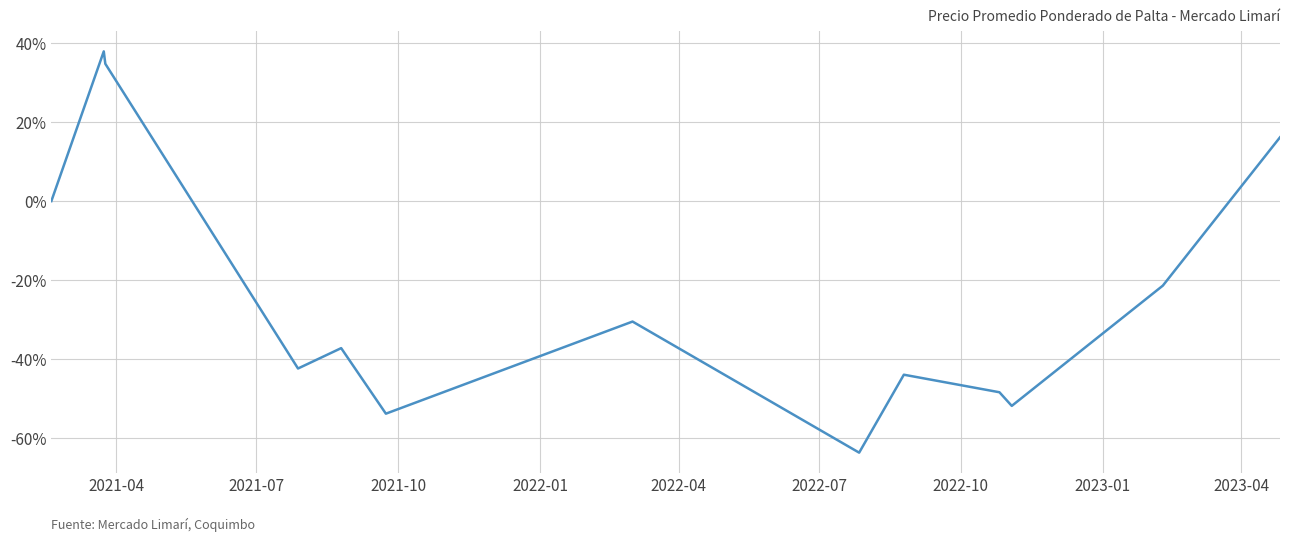

What is the minimum value shown in the chart?

-63.7